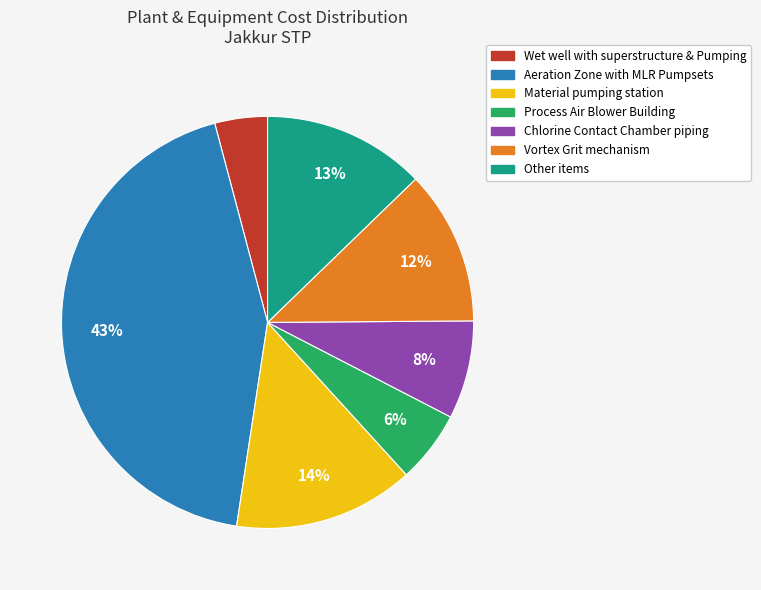

Is it true that Aeration Zone with MLR Pumpsets is 43% of the pie?

True